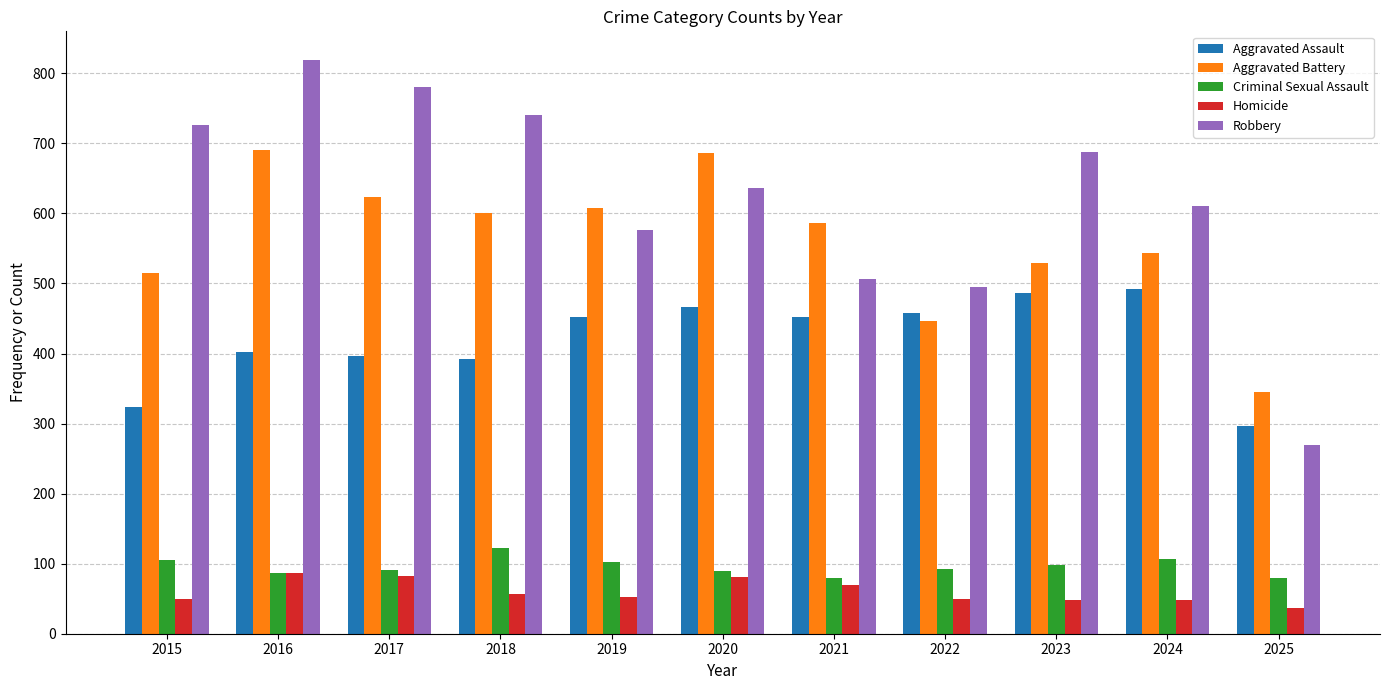

True or false: Aggravated Assault has a value of 402 at 2016.

True